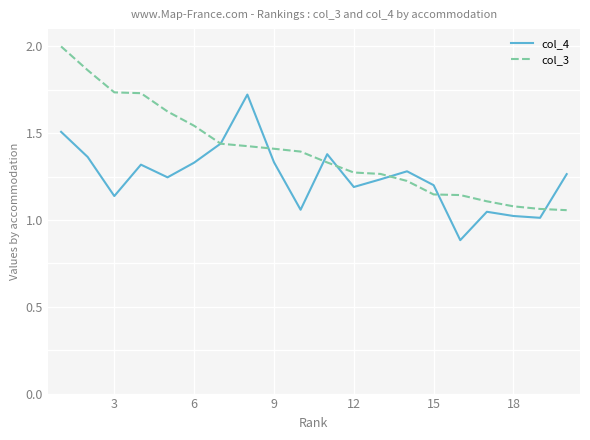

Rank the series by their average value, from lowest to highest.

col_4, col_3